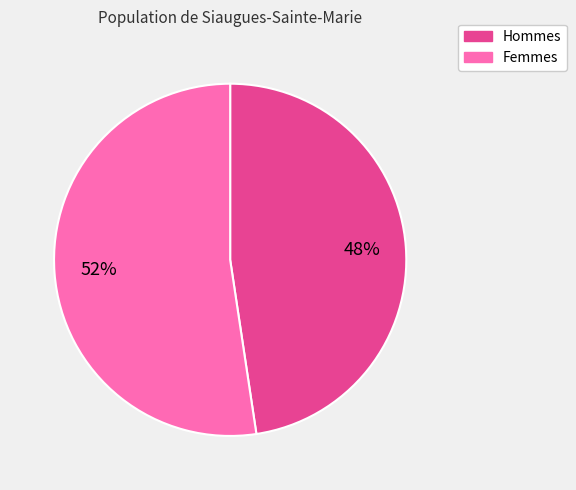

Is there any slice that represents more than half of the pie?

Yes